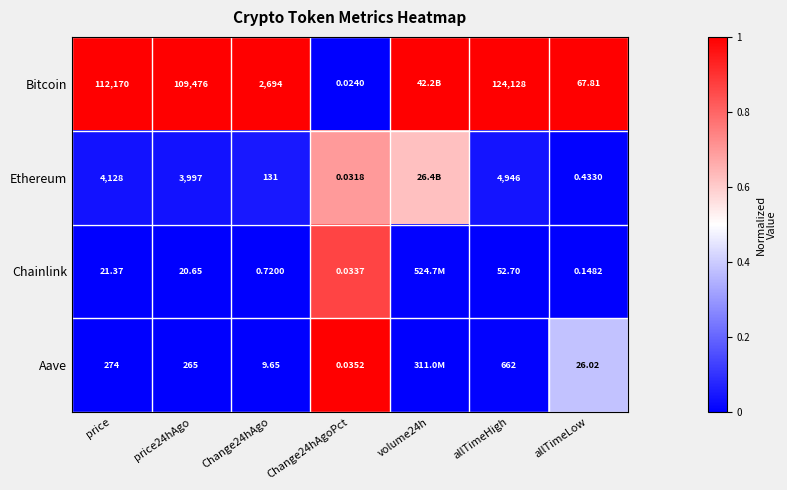

Rank the series at allTimeHigh from lowest to highest value.

Chainlink, Aave, Ethereum, Bitcoin